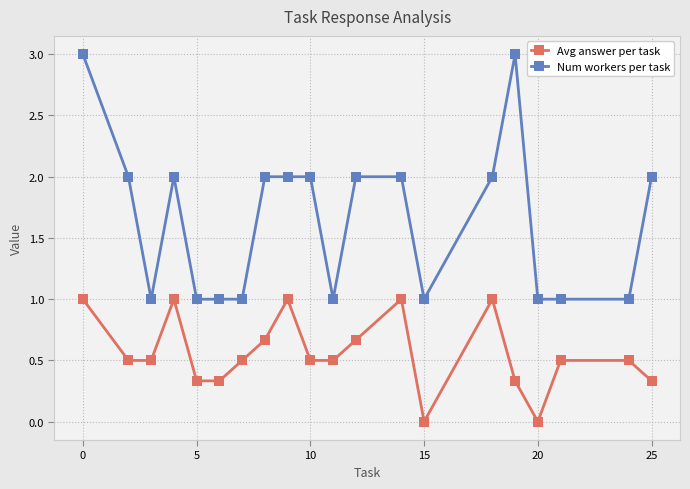

What is the sum of all Avg answer per task values?

11.2